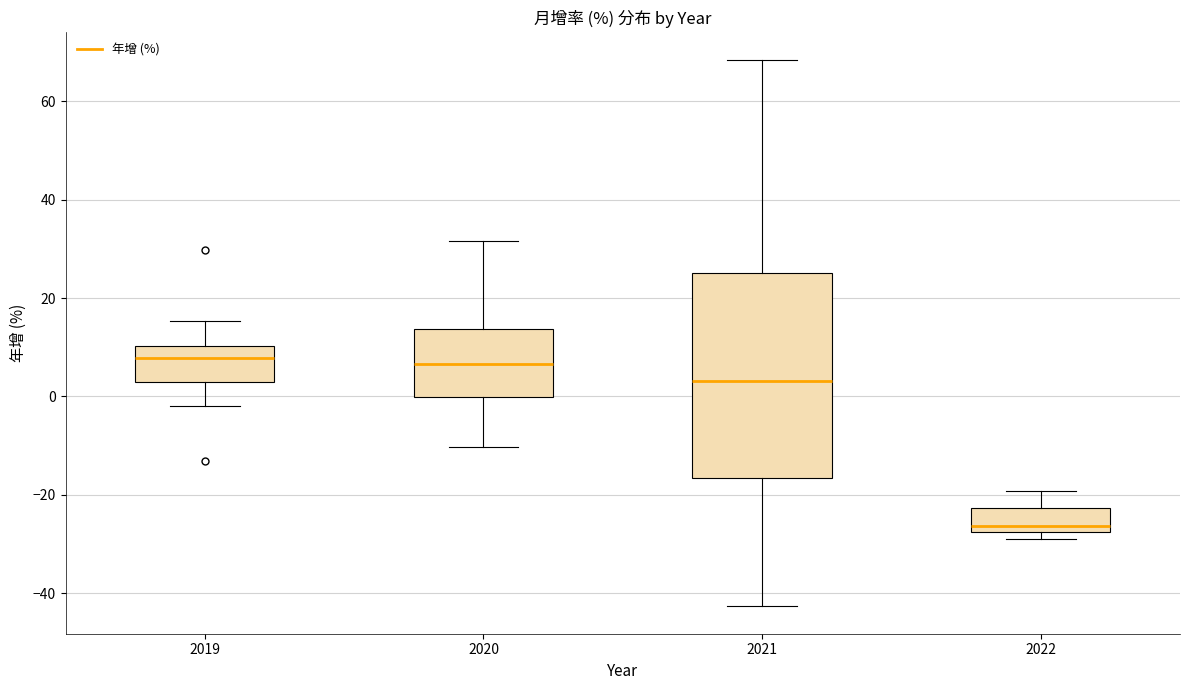

Comparing the boxes themselves (not the whiskers), which one is the tallest?

2021